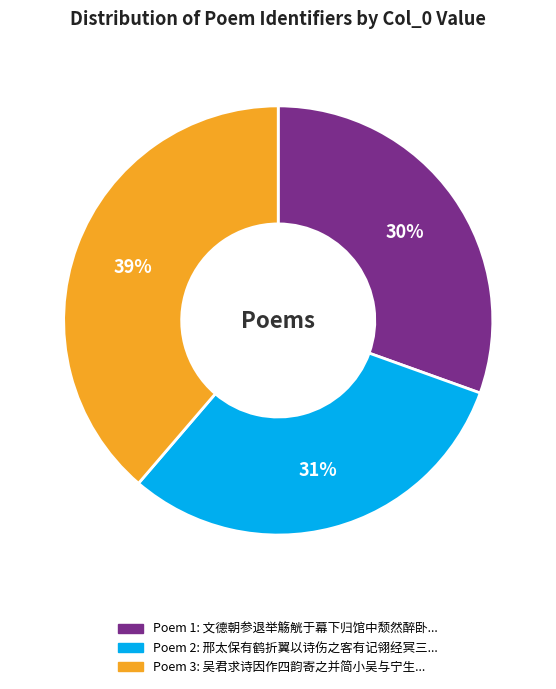

Is there a majority slice in this chart?

No